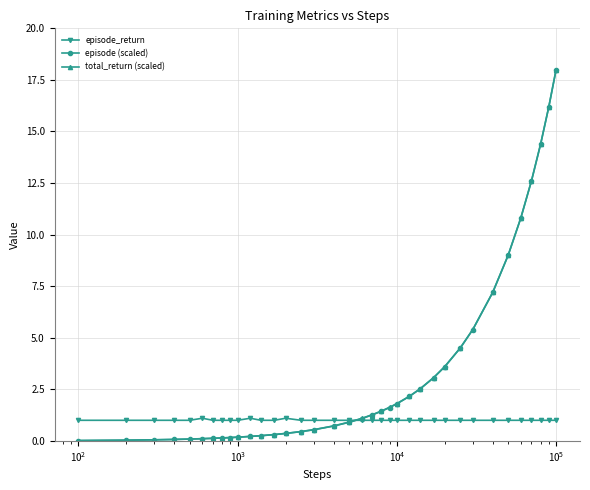

What is the value of the episode (scaled) point at the 24th from the left?

2.2